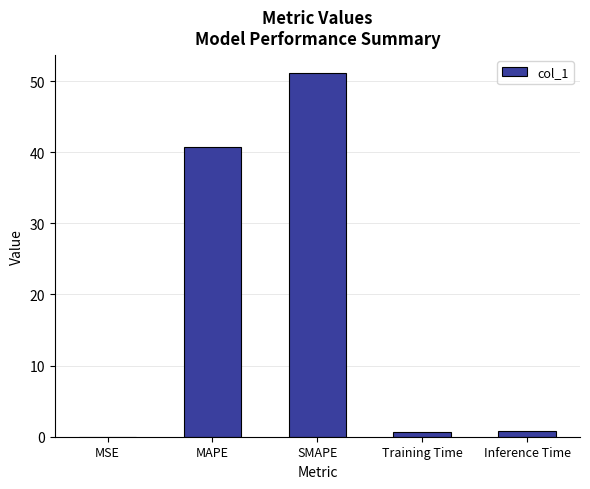

How many distinct data groups are displayed?

1